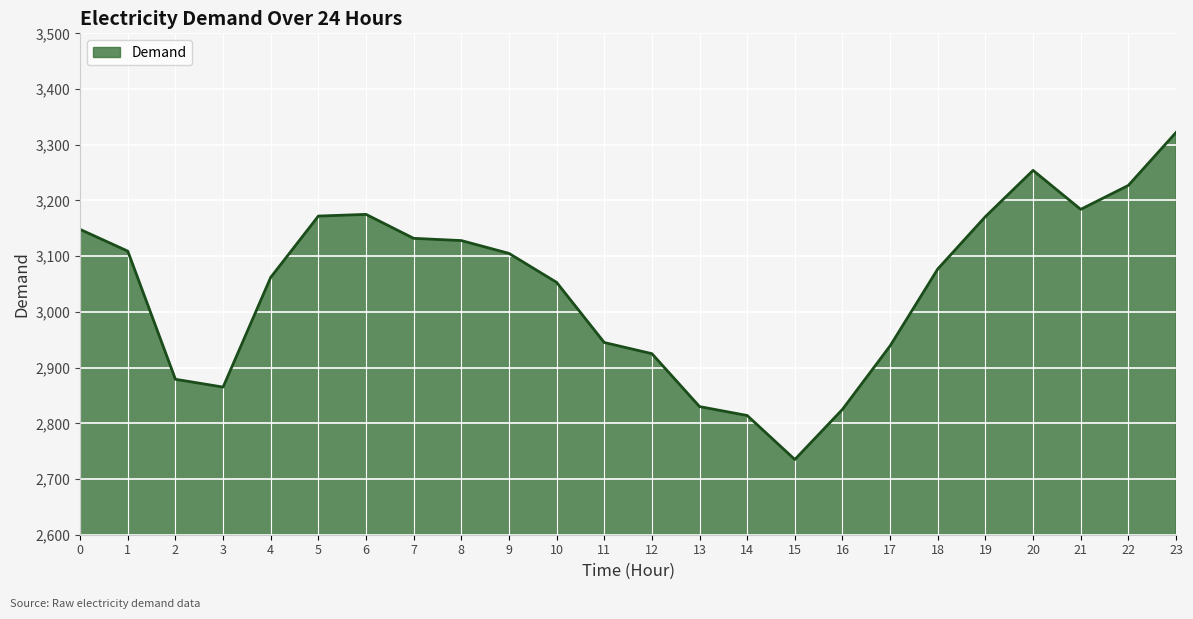

What is the greatest value displayed?

3322